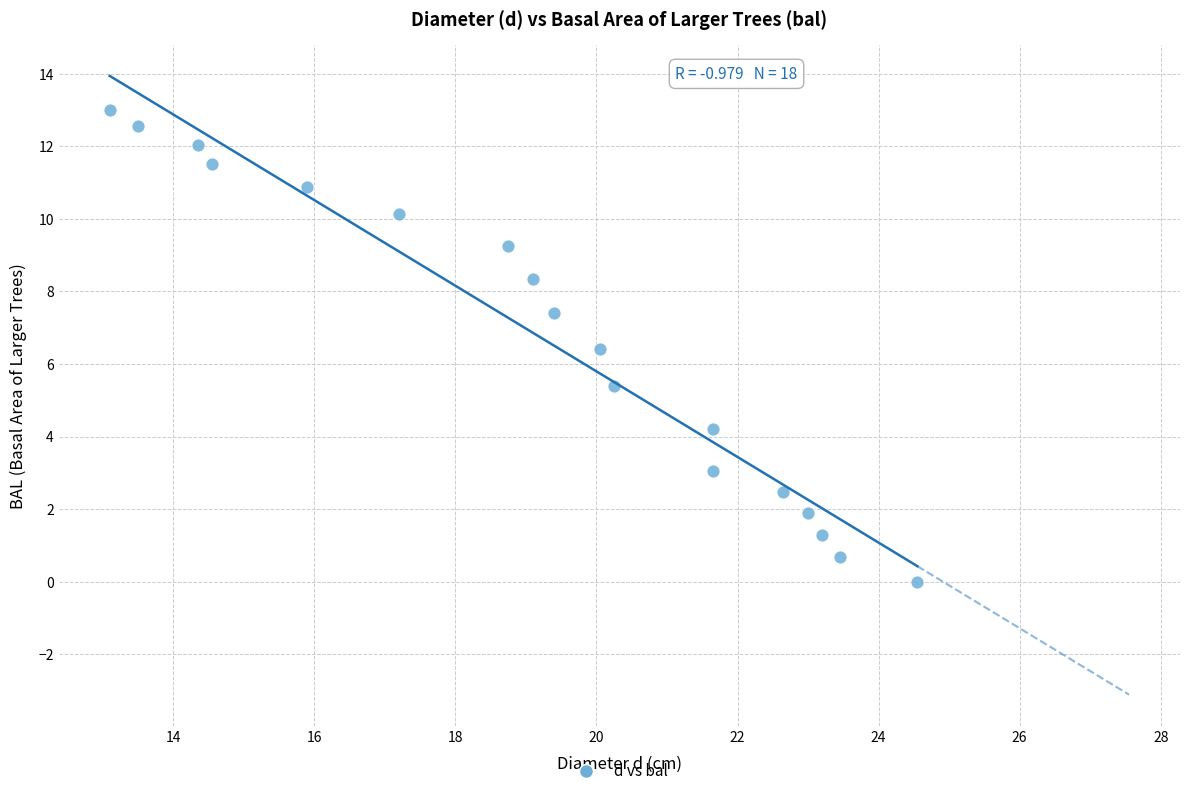

What is the range of X values (max minus min)?

11.5